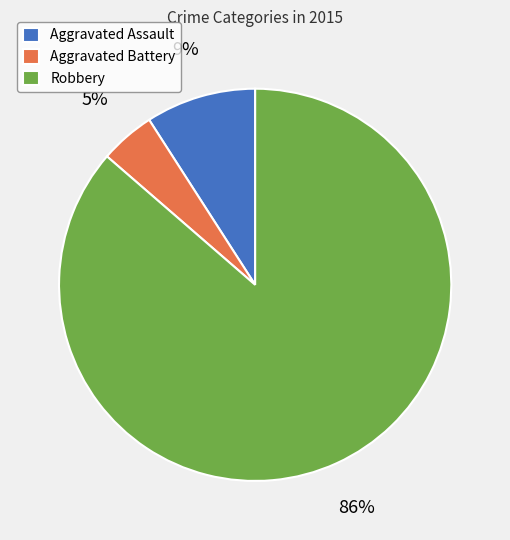

Combined, do Aggravated Battery and Aggravated Assault account for over 50%?

No